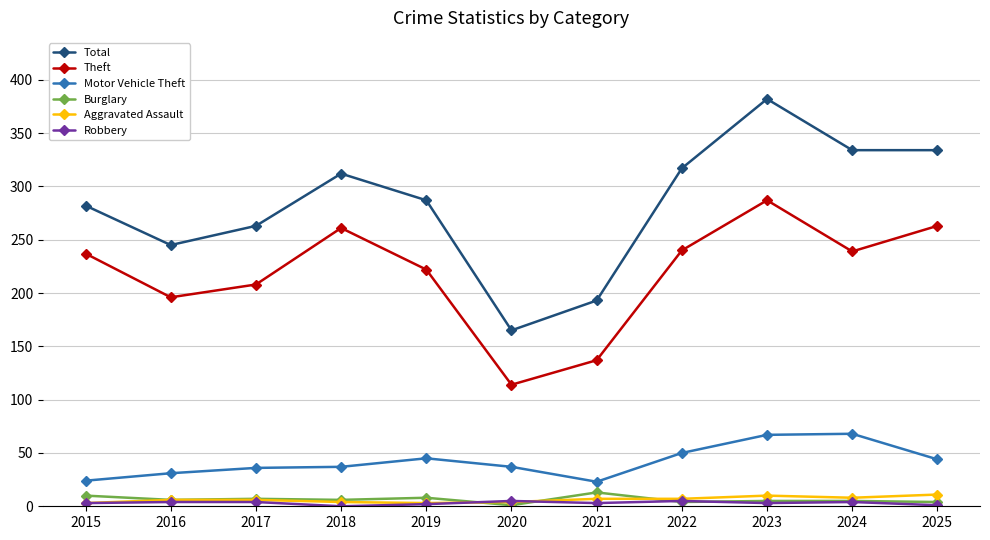

Which series has the largest range (max minus min)?

Total